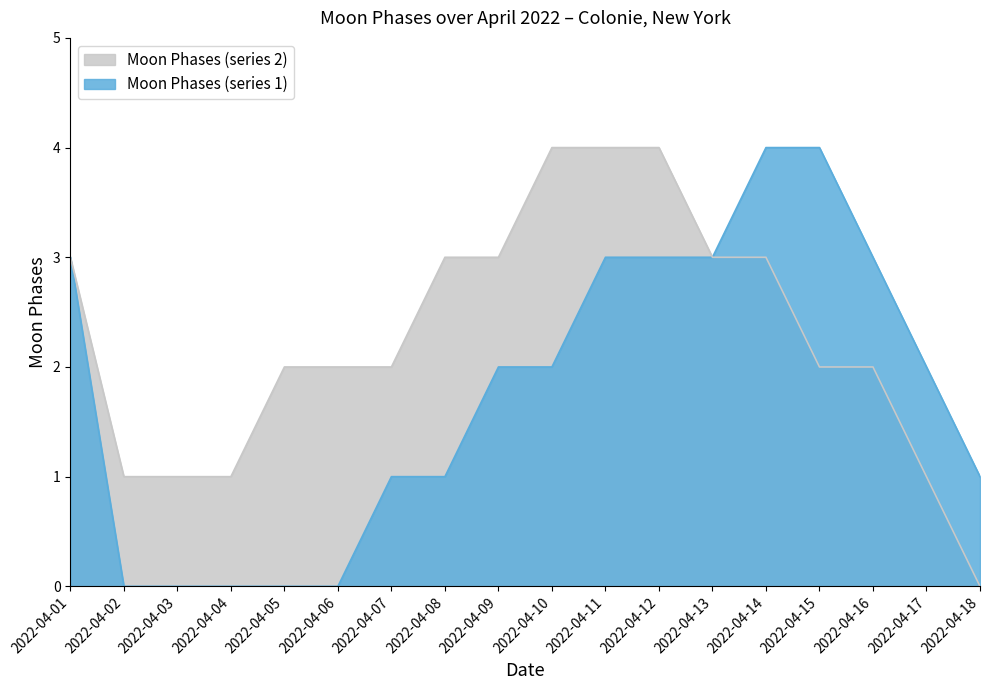

What is the greatest value displayed?

4